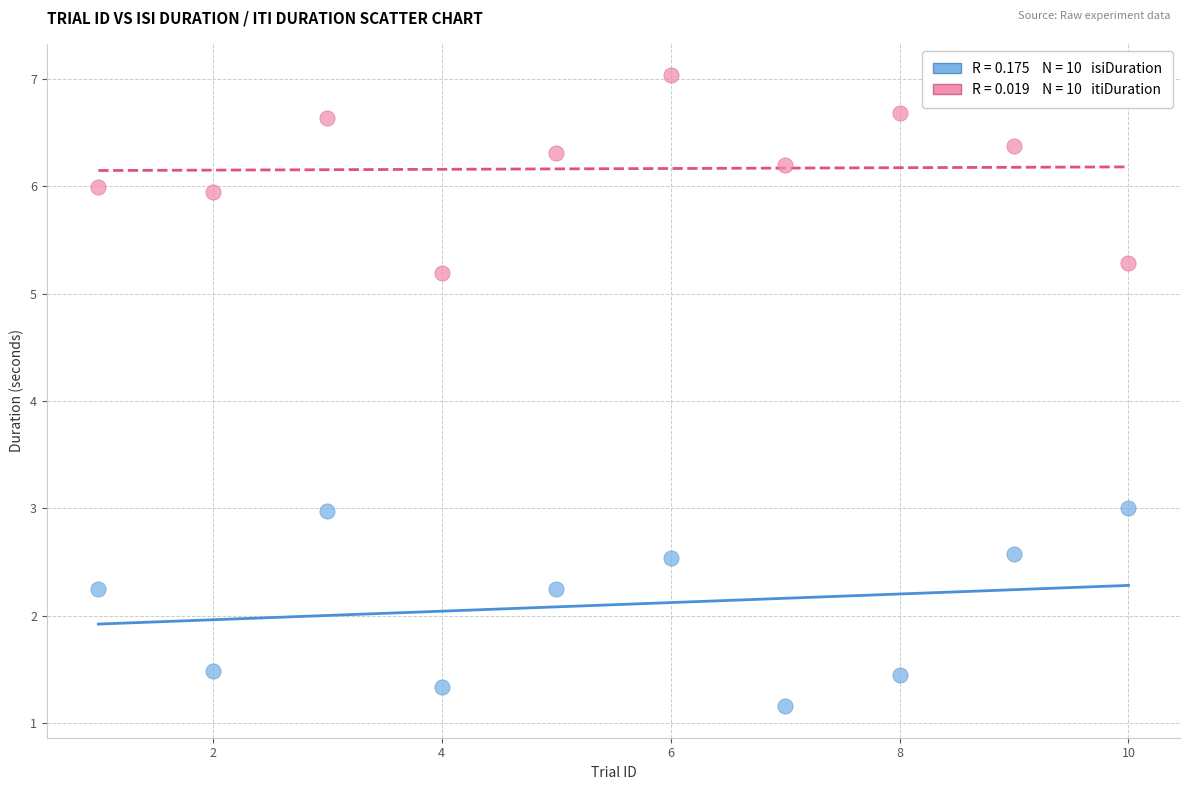

Across all data points, what is the range of Y values (max minus min)?

5.9